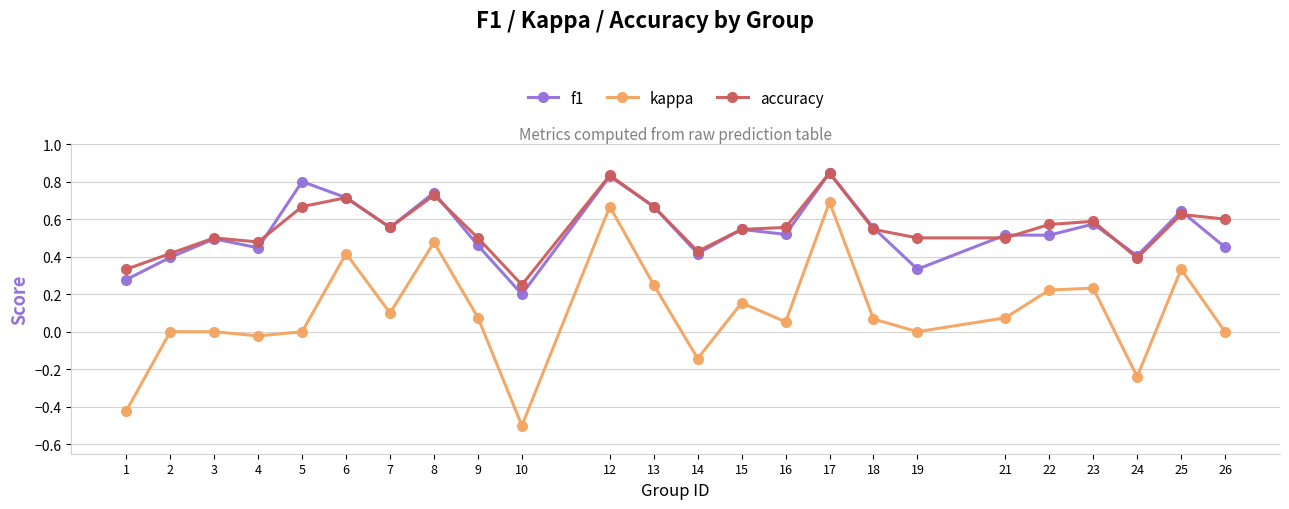

Where is the first local minimum for kappa?

4